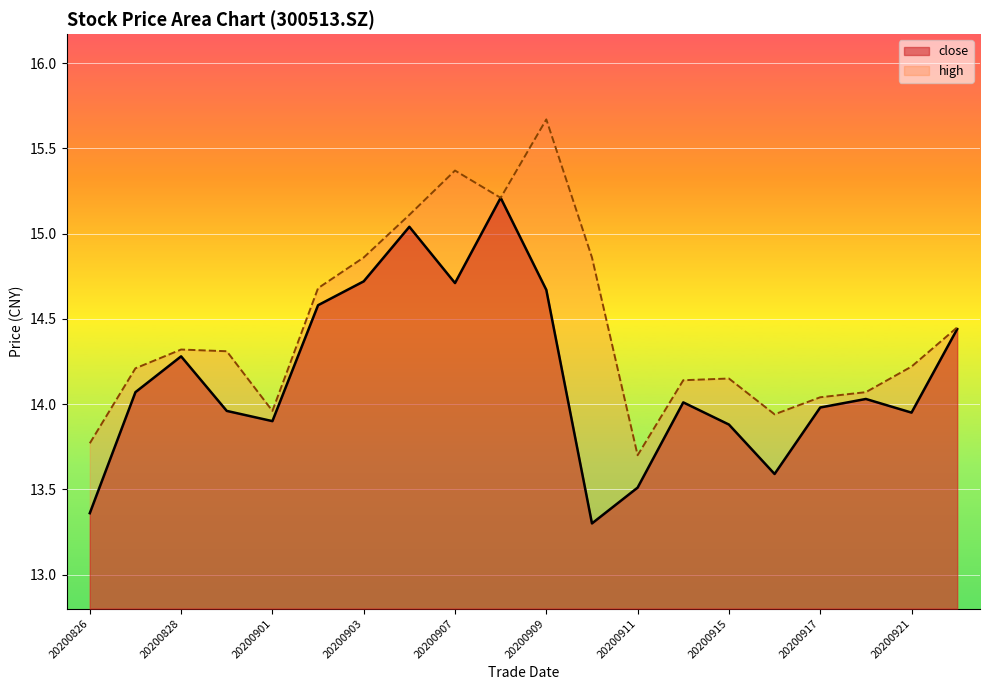

Between 20200831 and 20200903, which is larger?

20200903